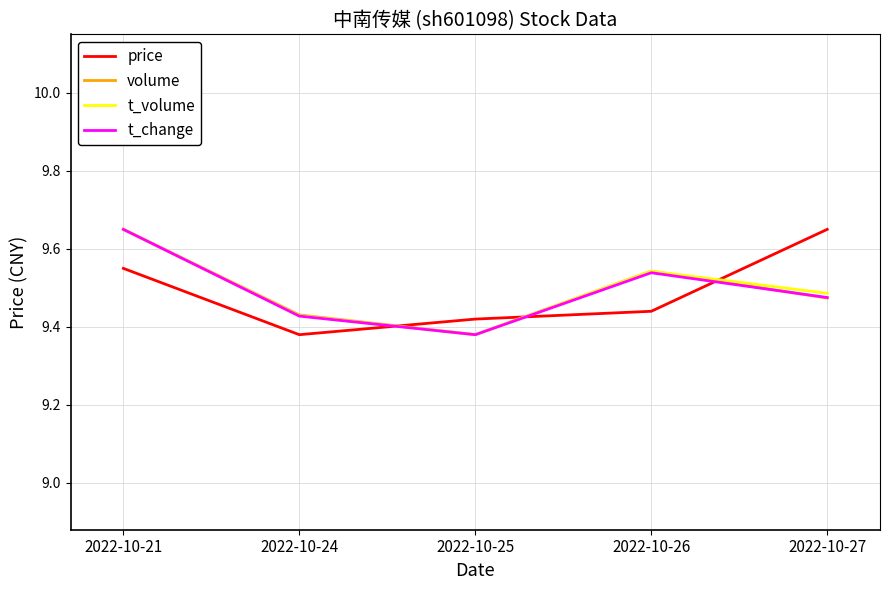

Between 2022-10-24 and 2022-10-26, which series saw the biggest shift?

t_volume